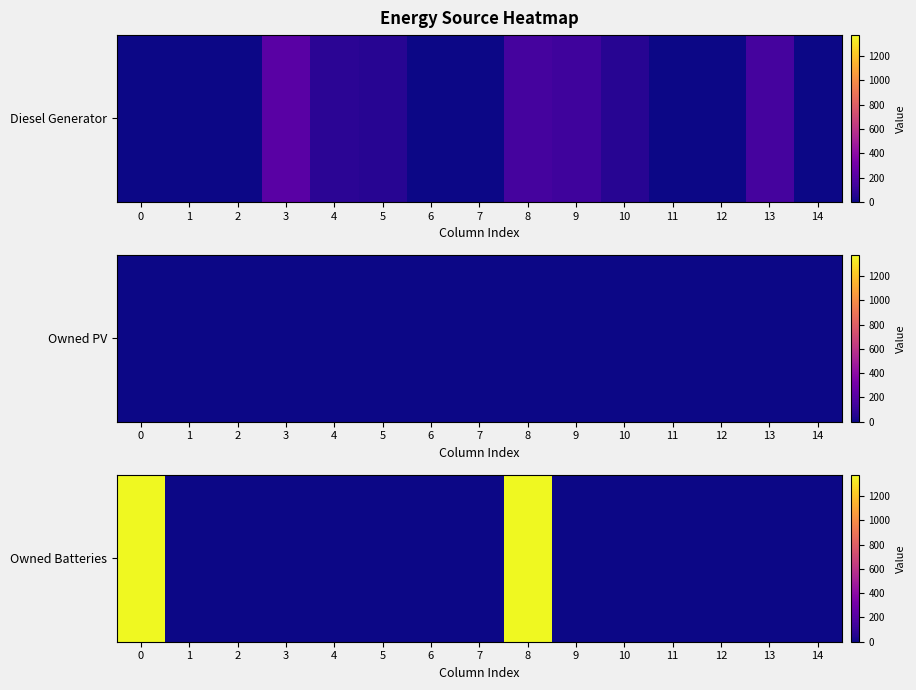

Reading left to right, extract all data points from this chart.

1374	0	0	0	0	0	0	0	1374	0	0	0	0	0	0